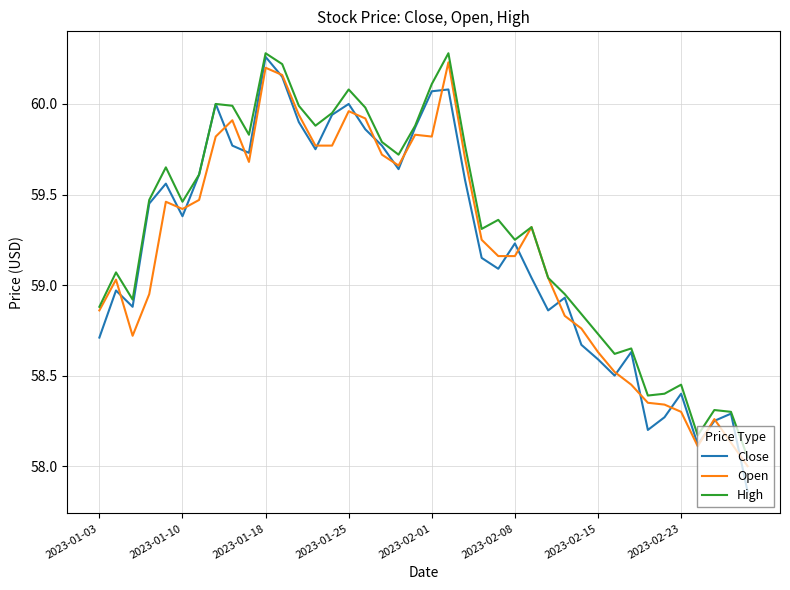

Which series has the widest spread of values?

Close